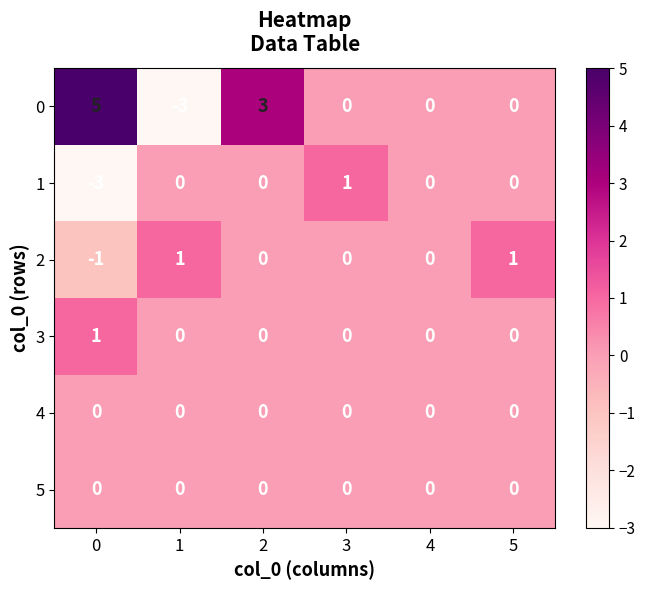

How many 1 values are between 0 and 1?

5